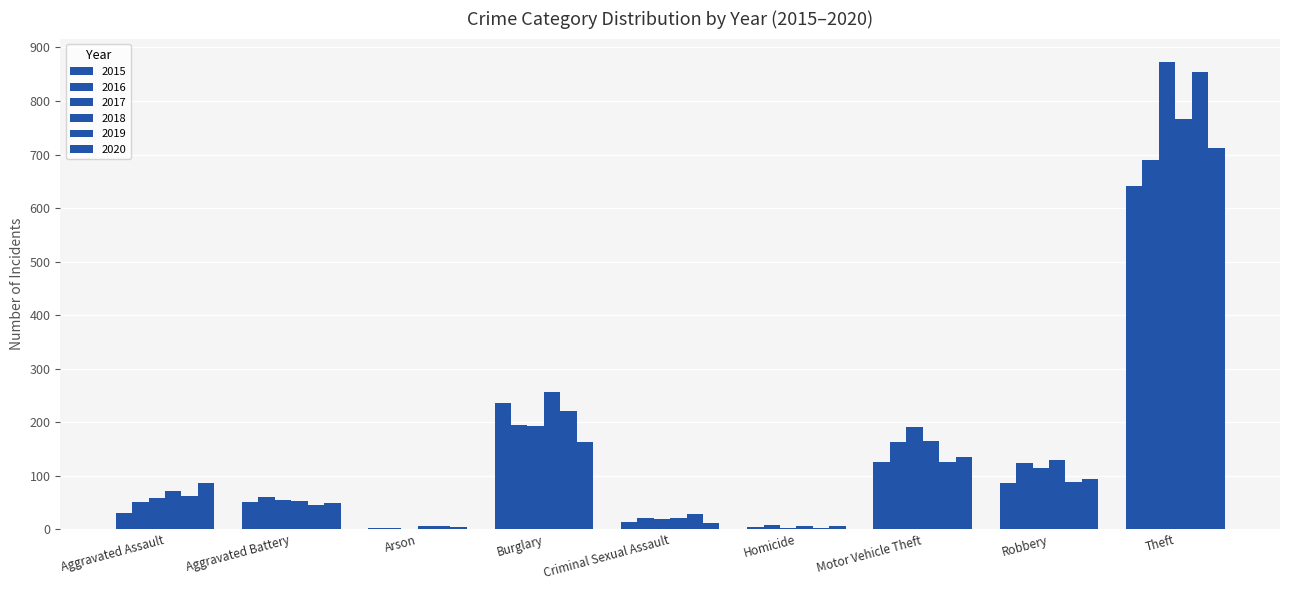

Count the number of data series in this chart.

6